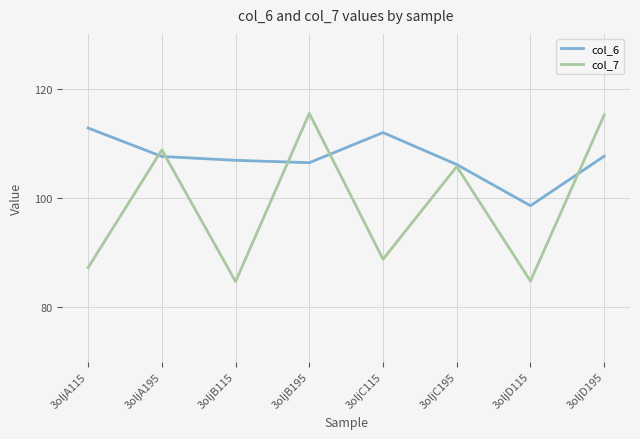

After their last crossing, which series has the higher values: col_7 or col_6?

col_7